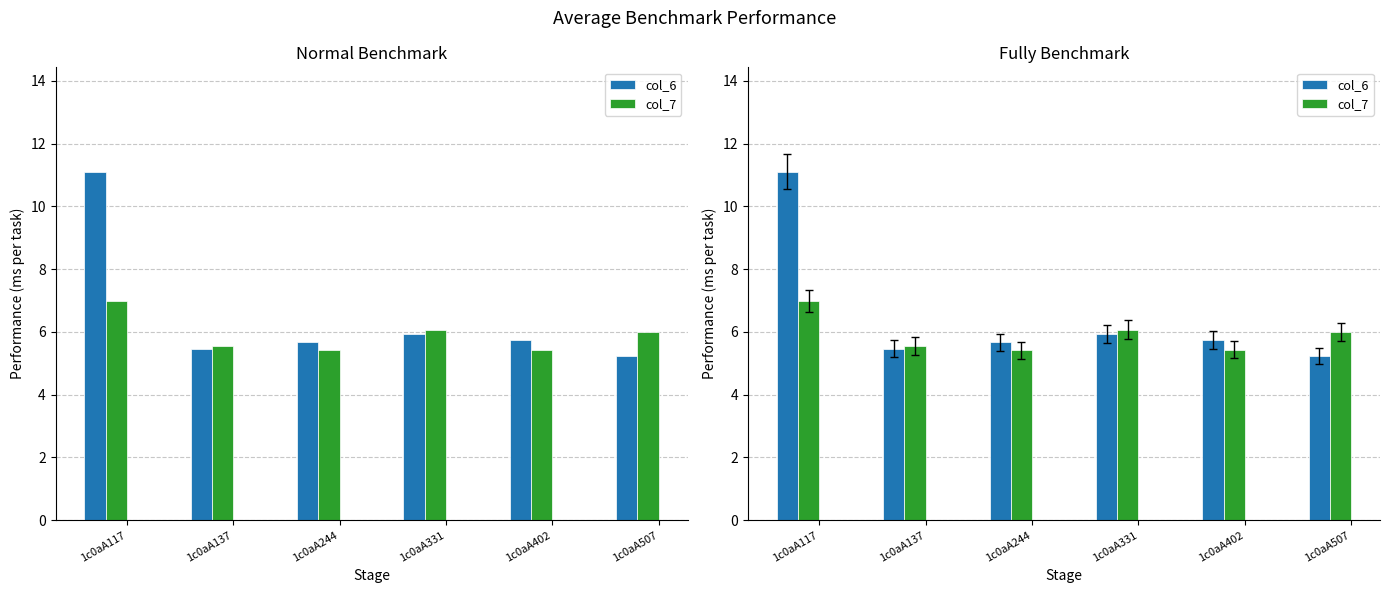

Count the number of categories in the chart.

6